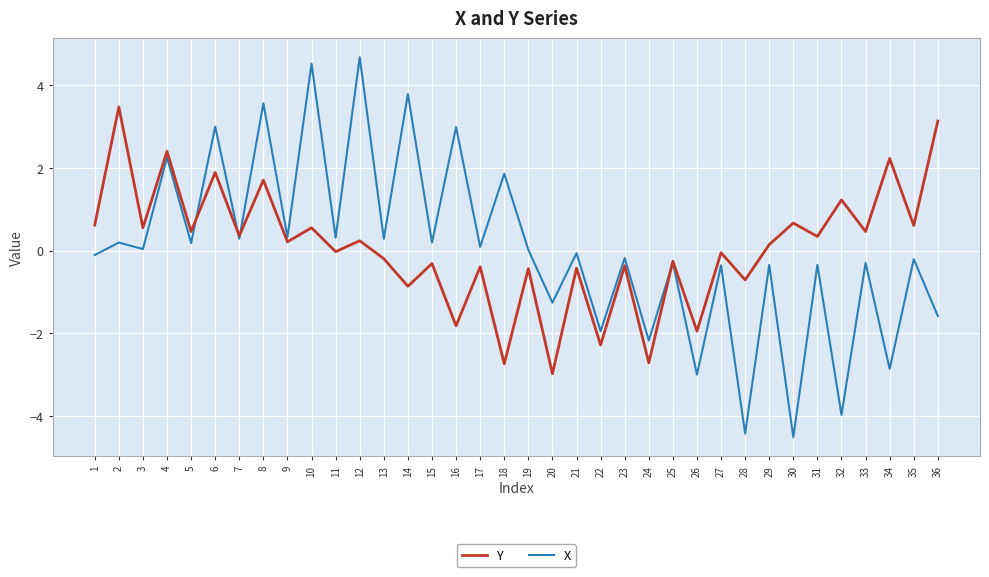

Rank the series by their maximum value, from highest to lowest.

X, Y